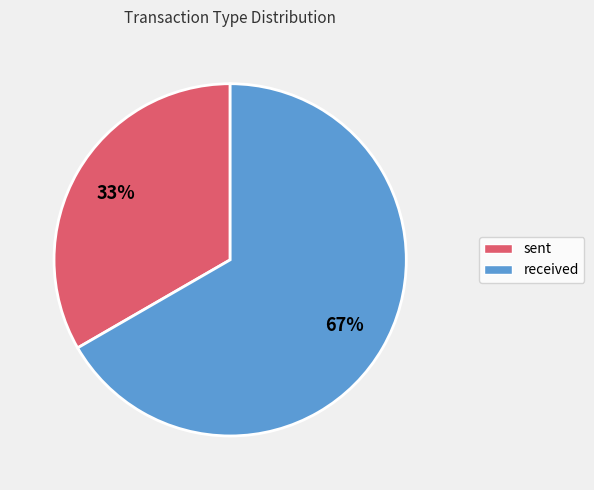

True or false: received accounts for 67% of the total.

True